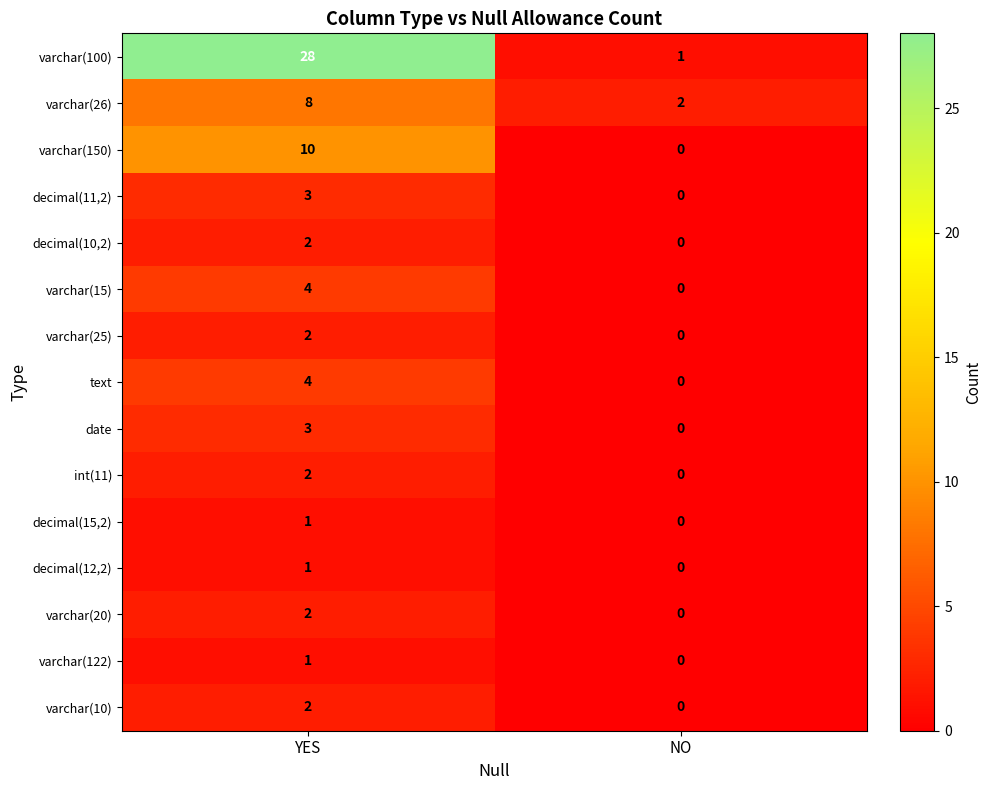

Which series has the largest total across all categories?

varchar(100)